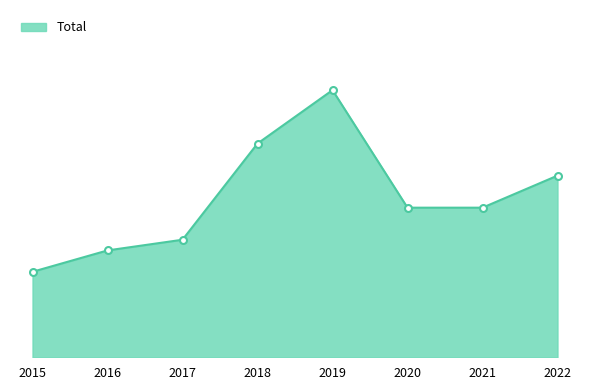

Reading right to left, list all the values displayed in this chart.

17	14	14	25	20	11	10	8